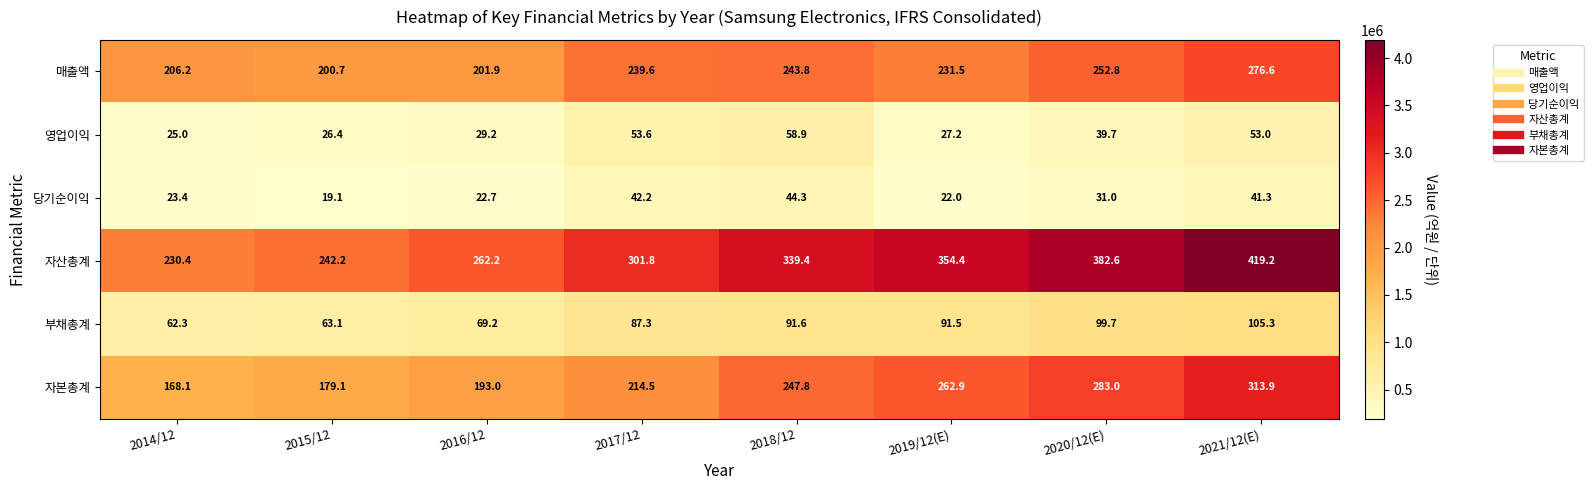

Which label corresponds to the smallest value in the chart?

2015/12